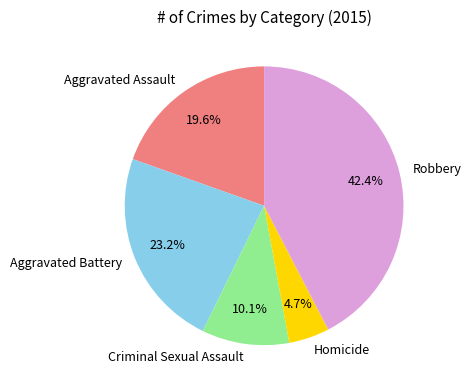

To the nearest percent, what percentage of the pie is Criminal Sexual Assault?

10%